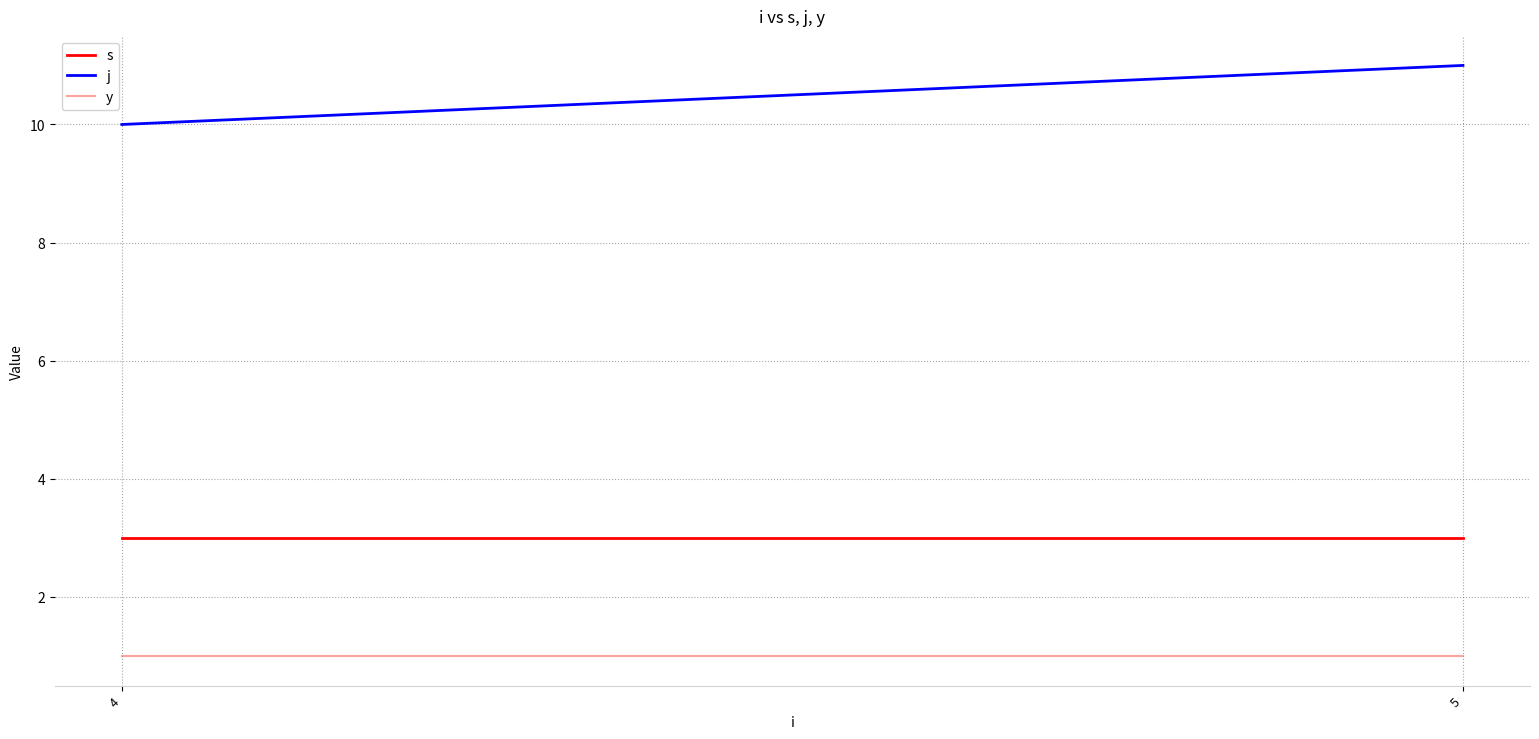

Where is y nearest to the value 1?

4